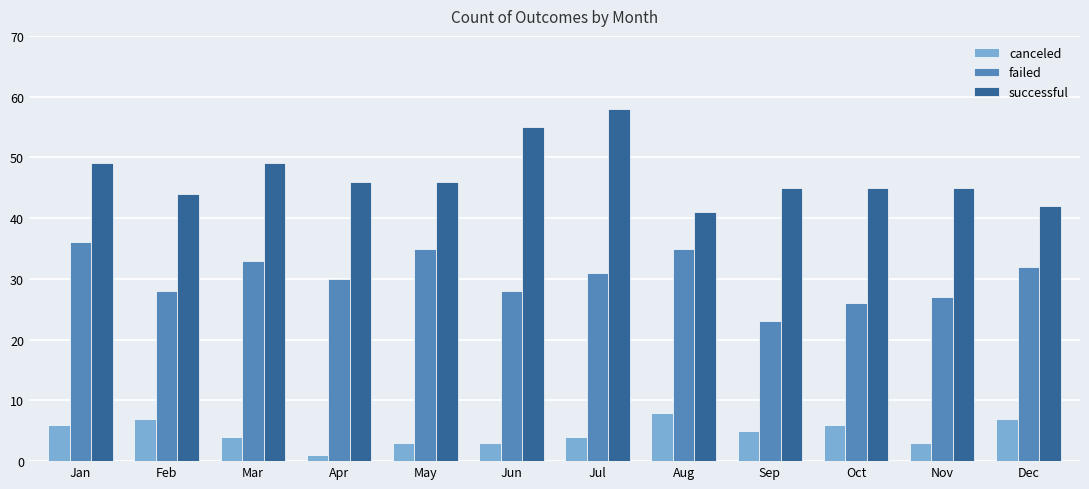

Reading right to left, transcribe all the data shown in this chart.

canceled: 7	3	6	5	8	4	3	3	1	4	7	6
failed: 32	27	26	23	35	31	28	35	30	33	28	36
successful: 42	45	45	45	41	58	55	46	46	49	44	49